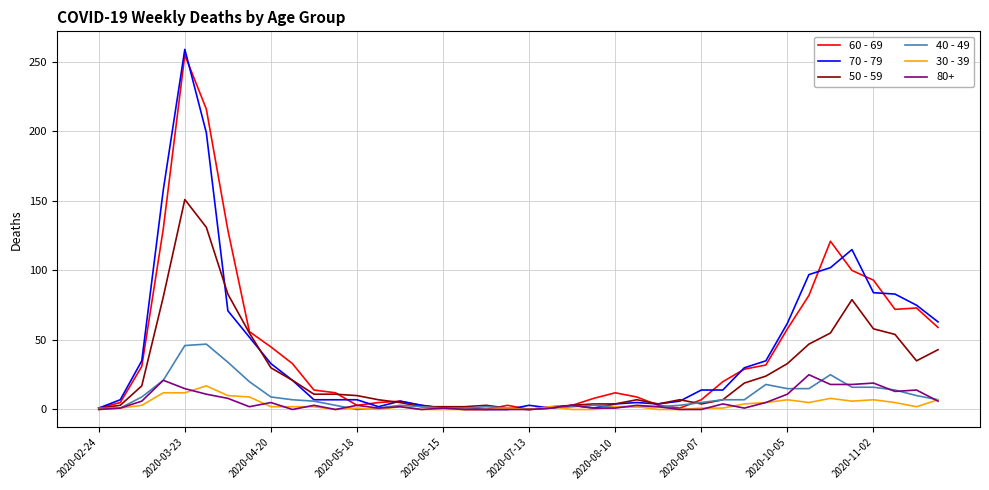

What is the maximum value shown in the chart?

259